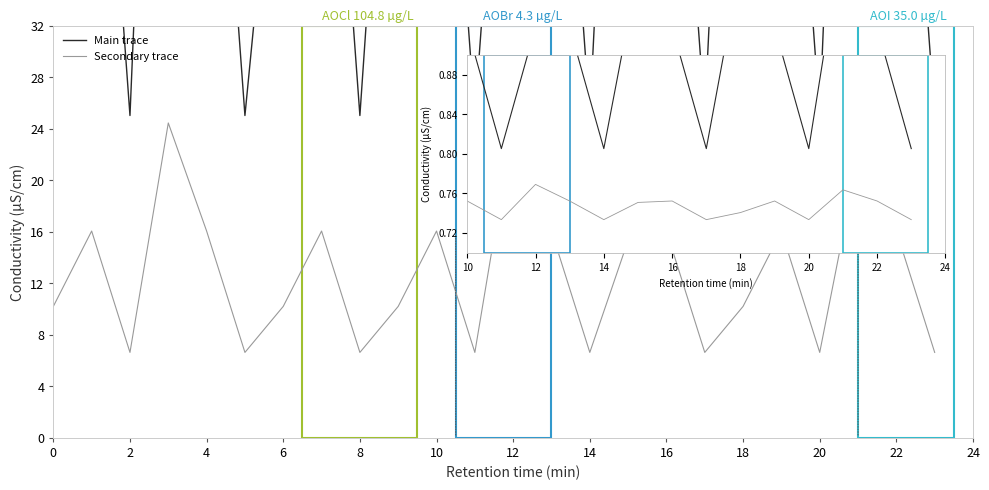

True or false: Main trace and Secondary trace cross at least once.

False